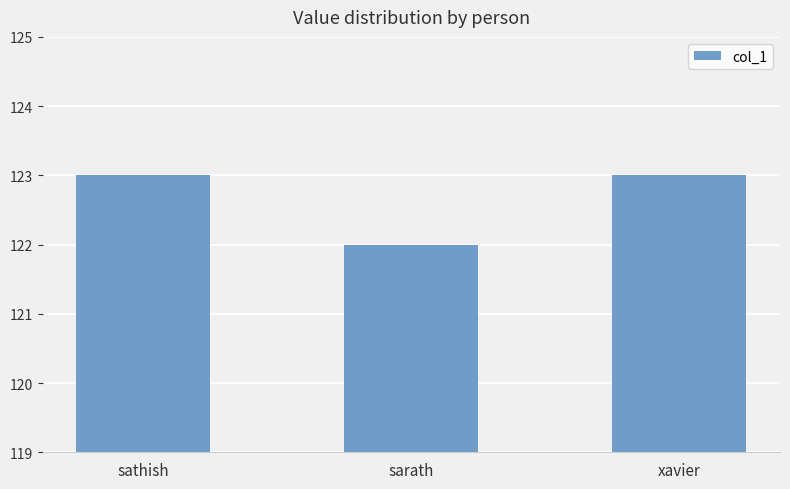

Is it true that the value at sarath is 122?

True